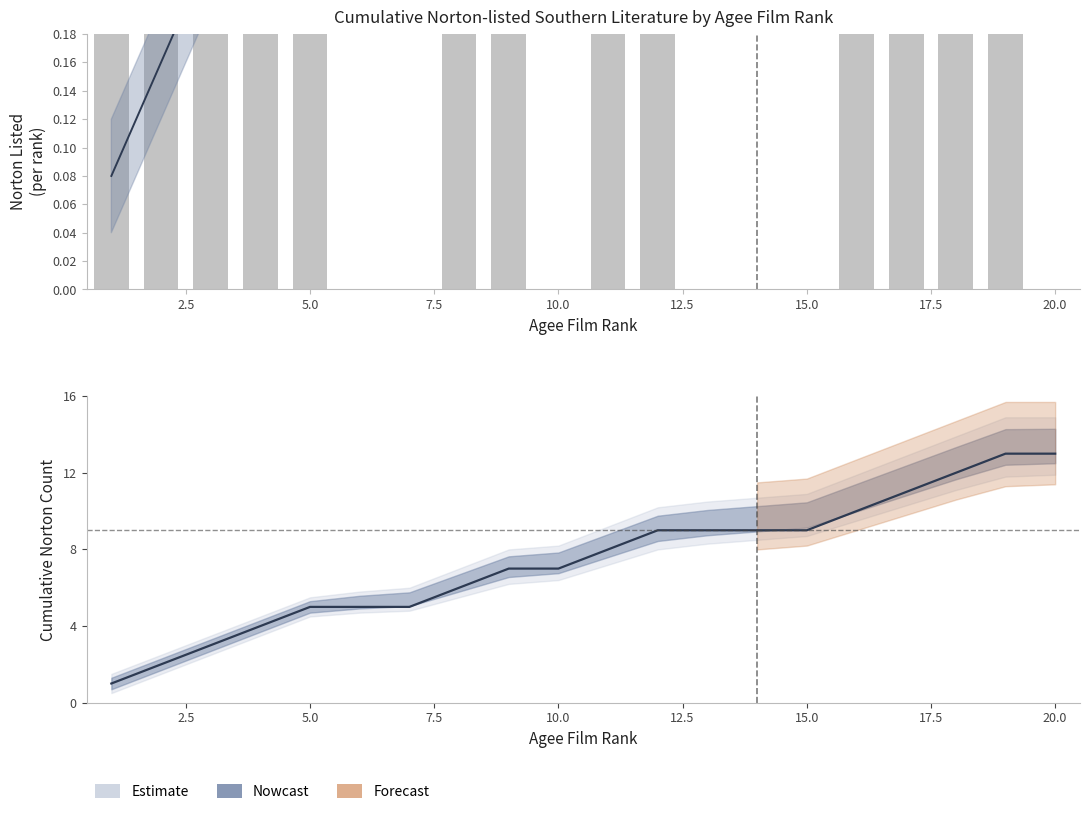

What is the difference between the second highest and second lowest values in the Norton series?

1.0